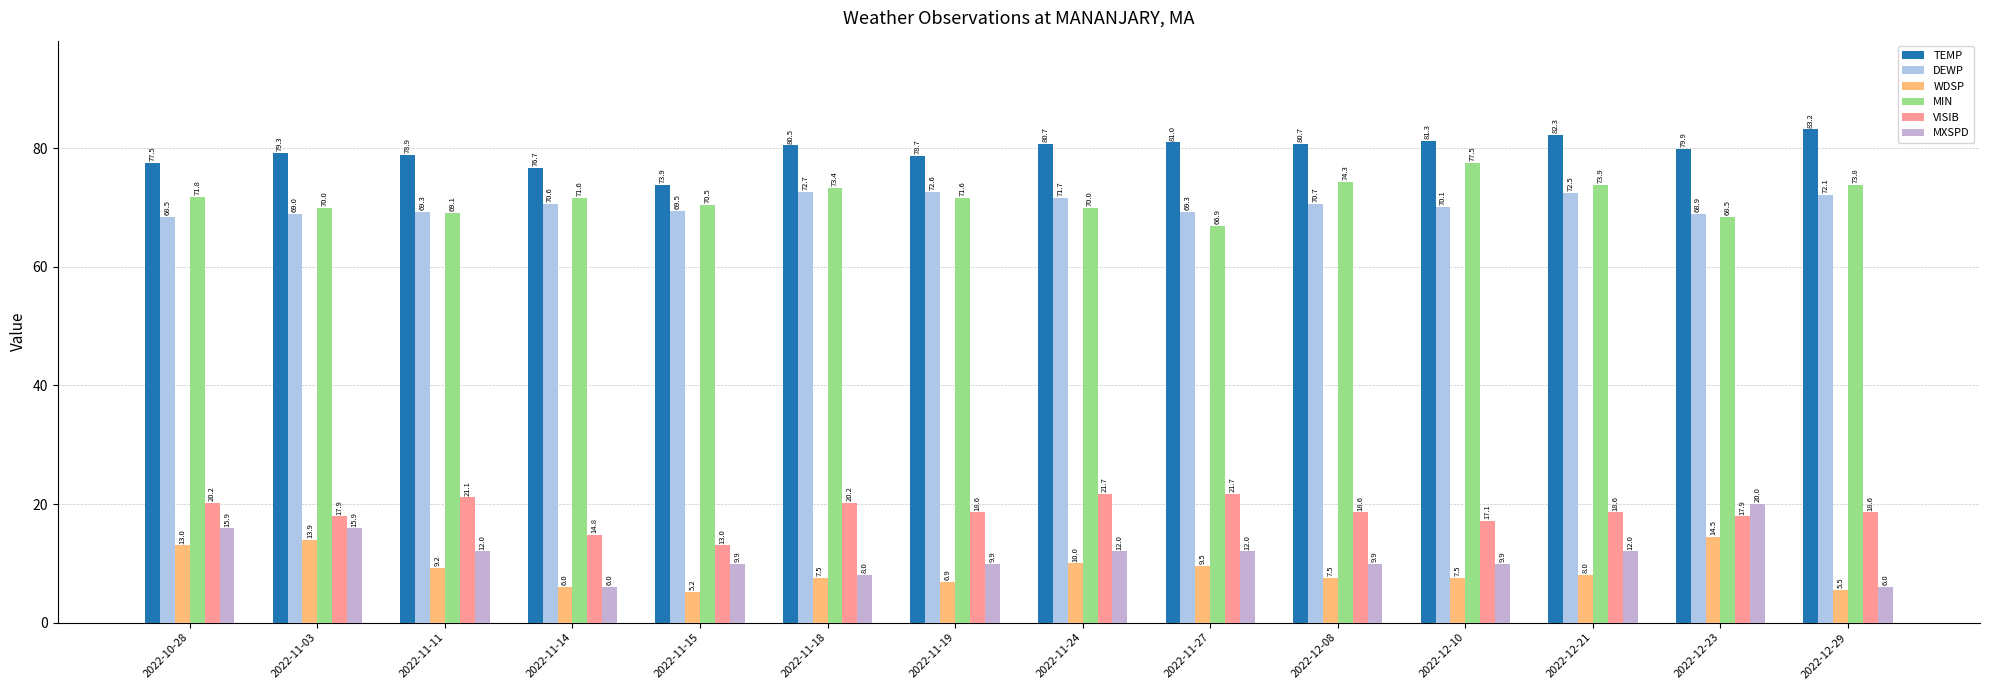

Reading left to right, extract all data points from this chart.

TEMP: 77.5	79.3	78.9	76.7	73.9	80.5	78.7	80.7	81.0	80.7	81.3	82.3	79.9	83.2
DEWP: 68.5	69.0	69.3	70.6	69.5	72.7	72.6	71.7	69.3	70.7	70.1	72.5	68.9	72.1
WDSP: 13.0	13.9	9.2	6.0	5.2	7.5	6.9	10.0	9.5	7.5	7.5	8.0	14.5	5.5
MIN: 71.8	70.0	69.1	71.6	70.5	73.4	71.6	70.0	66.9	74.3	77.5	73.9	68.5	73.8
VISIB: 20.2	17.9	21.1	14.8	13.0	20.2	18.6	21.7	21.7	18.6	17.1	18.6	17.9	18.6
MXSPD: 15.9	15.9	12.0	6.0	9.9	8.0	9.9	12.0	12.0	9.9	9.9	12.0	20.0	6.0